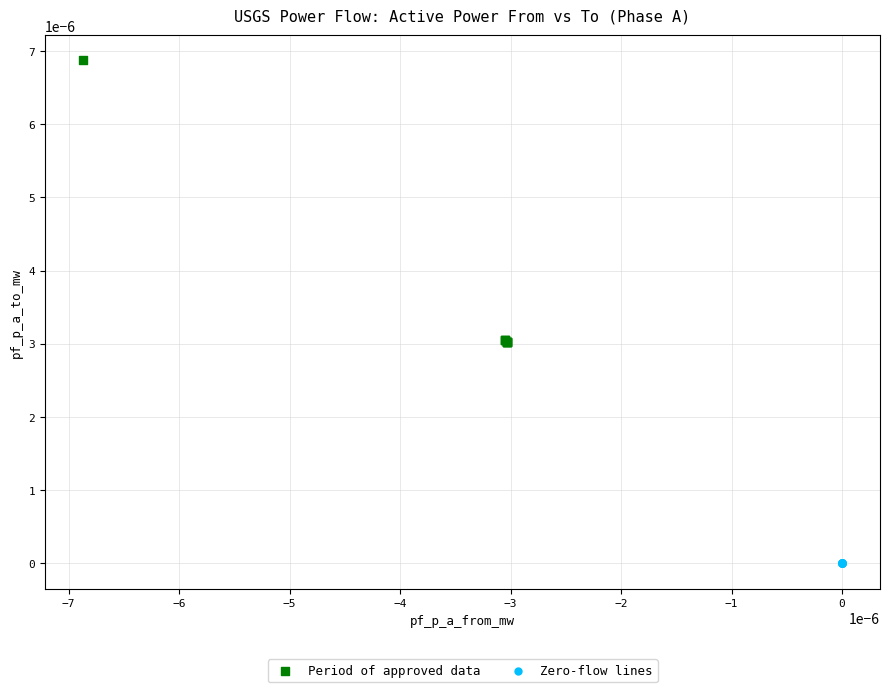

Which series reaches the maximum Y coordinate?

Period of approved data